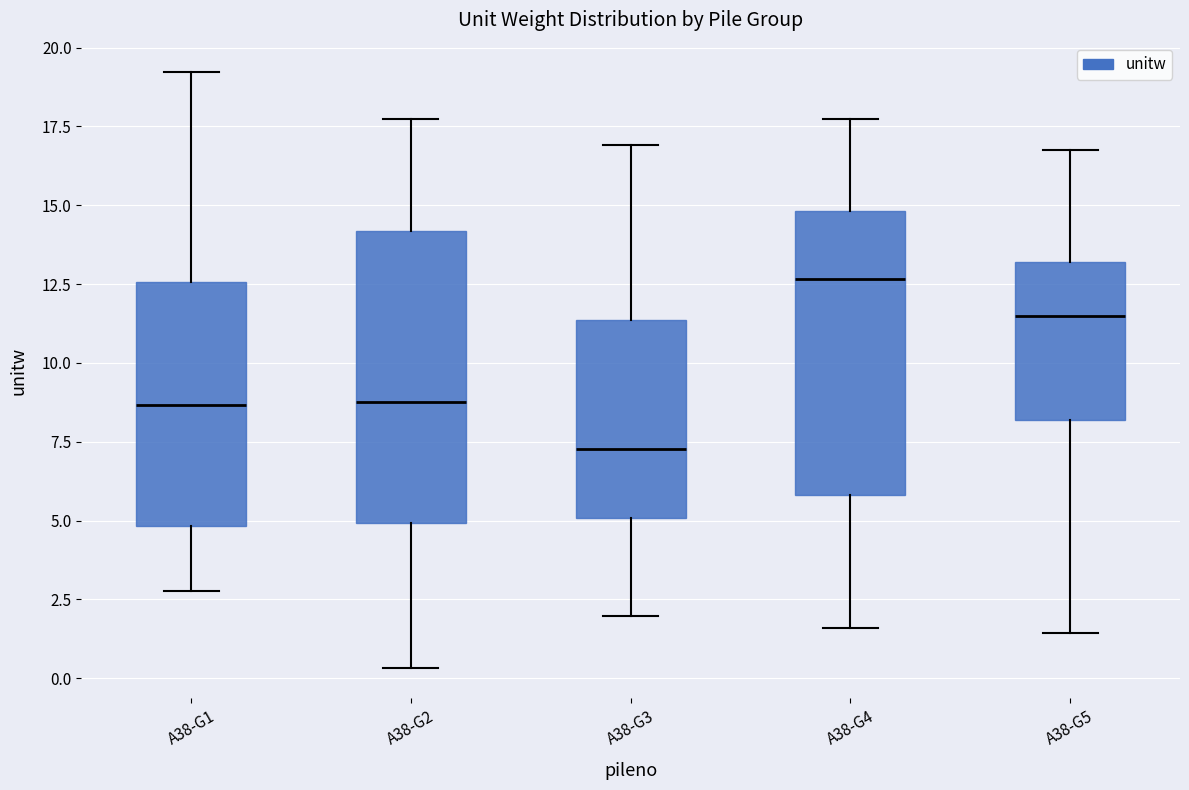

Reading left to right, transcribe this box plot: for each box, give where its median line is, the range the box spans, and where its two whiskers end, as read against the y-axis. The values are not printed on the chart, so give them approximately, as read against the axis.

A38-G1: median 8.5, box 5.0 to 12.5, whiskers 3.0 to 19.0
A38-G2: median 9.0, box 5.0 to 14.0, whiskers 0.5 to 17.5
A38-G3: median 7.5, box 5.0 to 11.5, whiskers 2.0 to 17.0
A38-G4: median 12.5, box 6.0 to 15.0, whiskers 1.5 to 17.5
A38-G5: median 11.5, box 8.0 to 13.0, whiskers 1.5 to 17.0